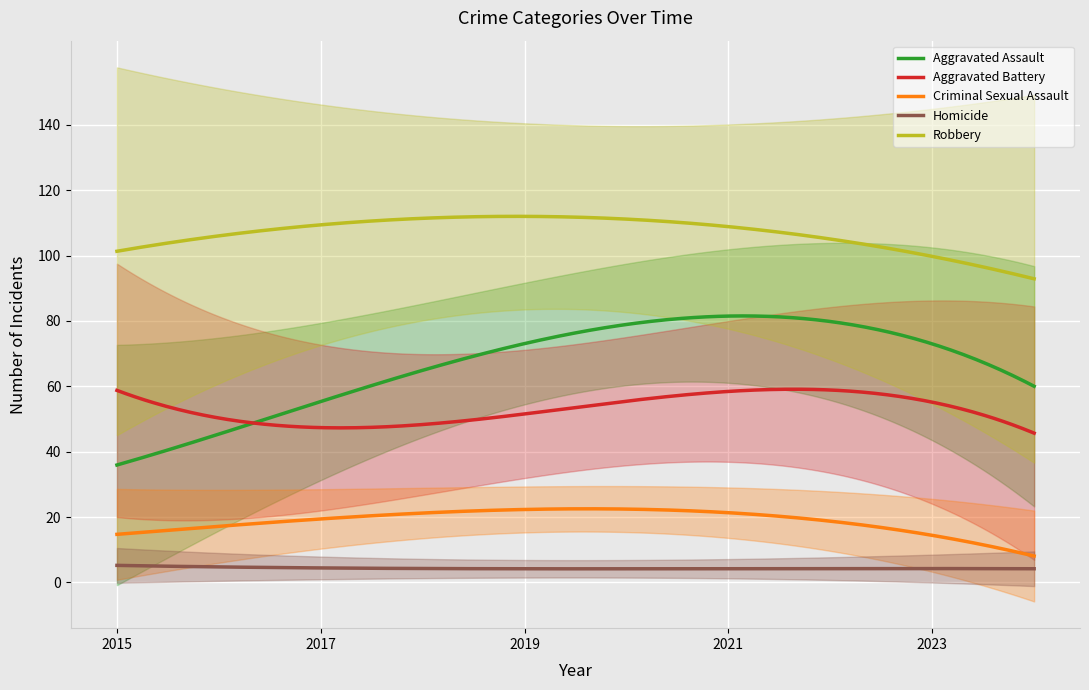

What is the lowest value of the Robbery series?

92.9